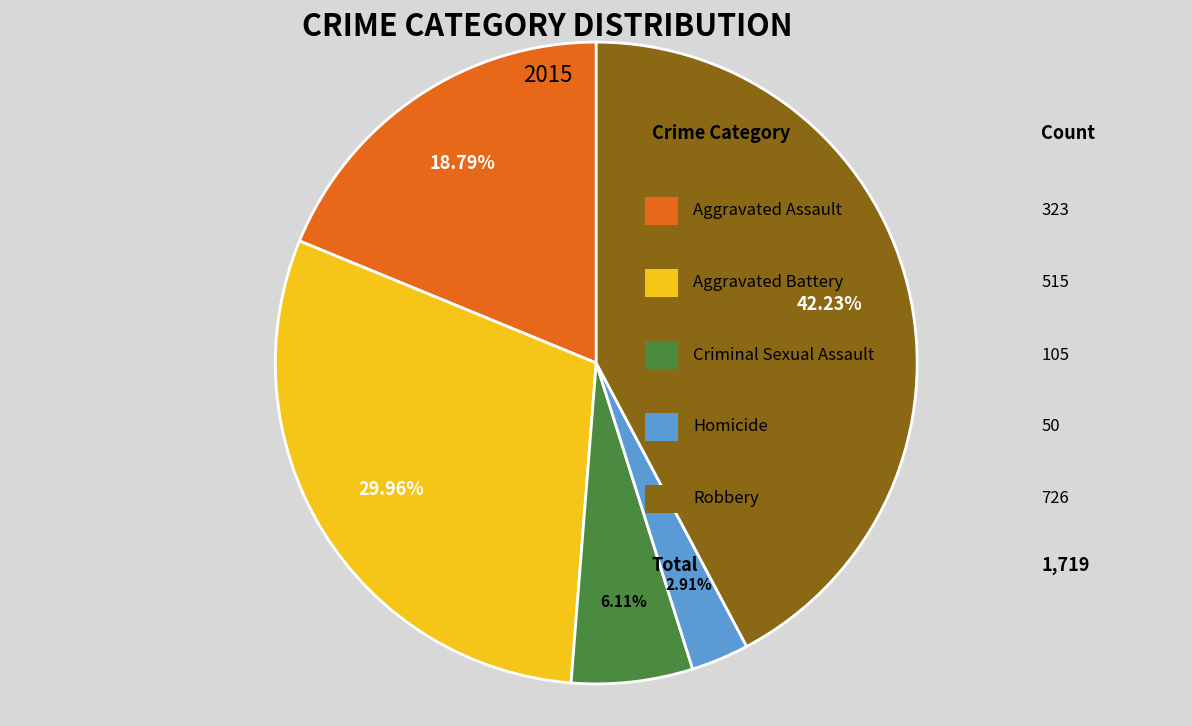

Does any single category account for the majority?

No